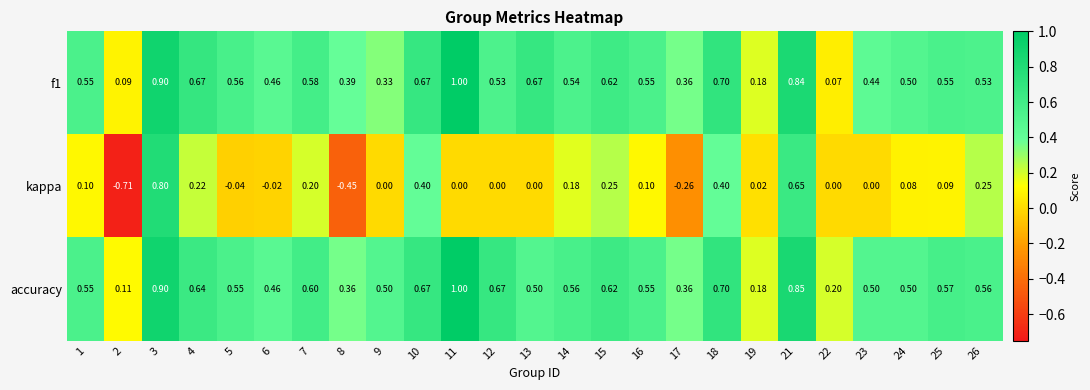

Which series has the largest range (max minus min)?

kappa